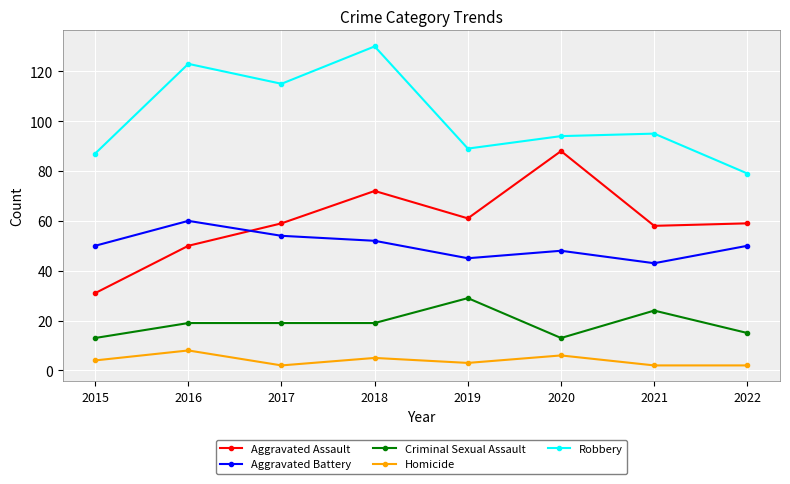

Rank the series at 2019 from highest to lowest value.

Robbery, Aggravated Assault, Aggravated Battery, Criminal Sexual Assault, Homicide